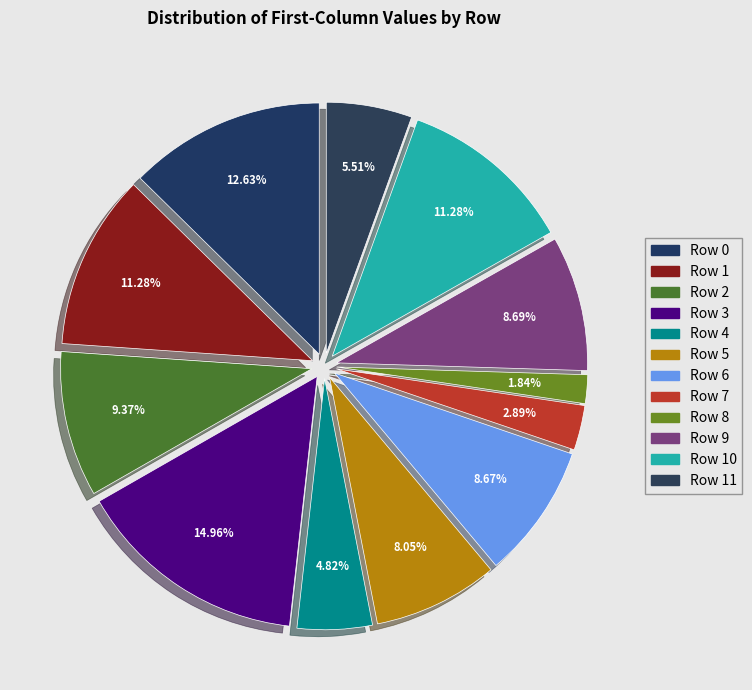

Is the sum of Row 2 and Row 8 greater than half?

No